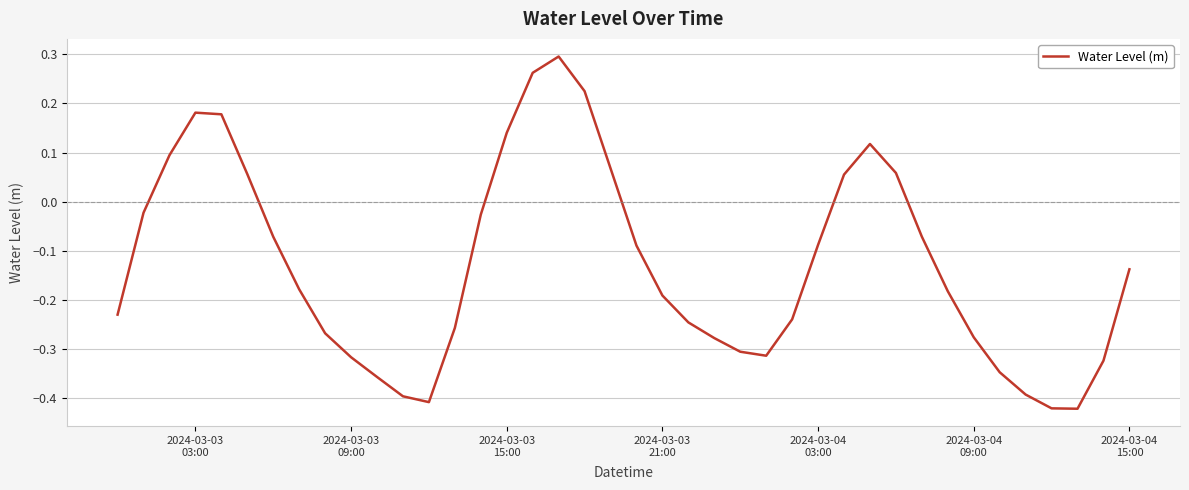

What is the difference between the maximum and minimum values?

0.7